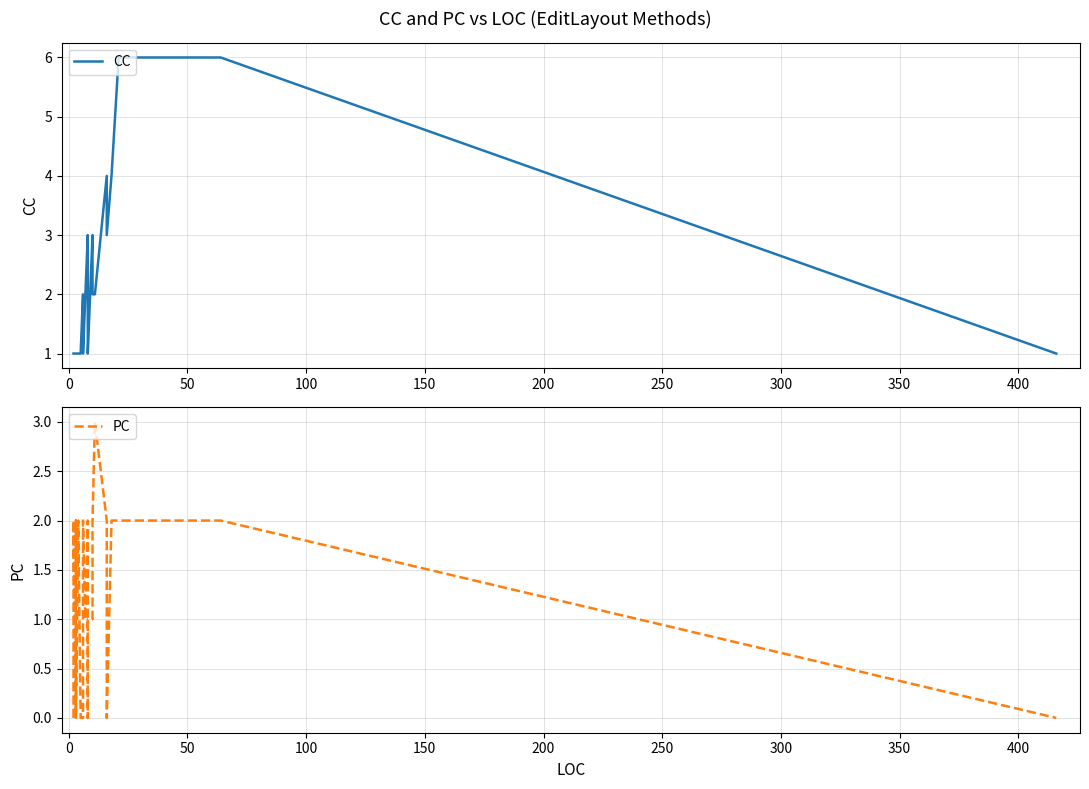

True or false: PC has more than 2 interior local peaks.

True